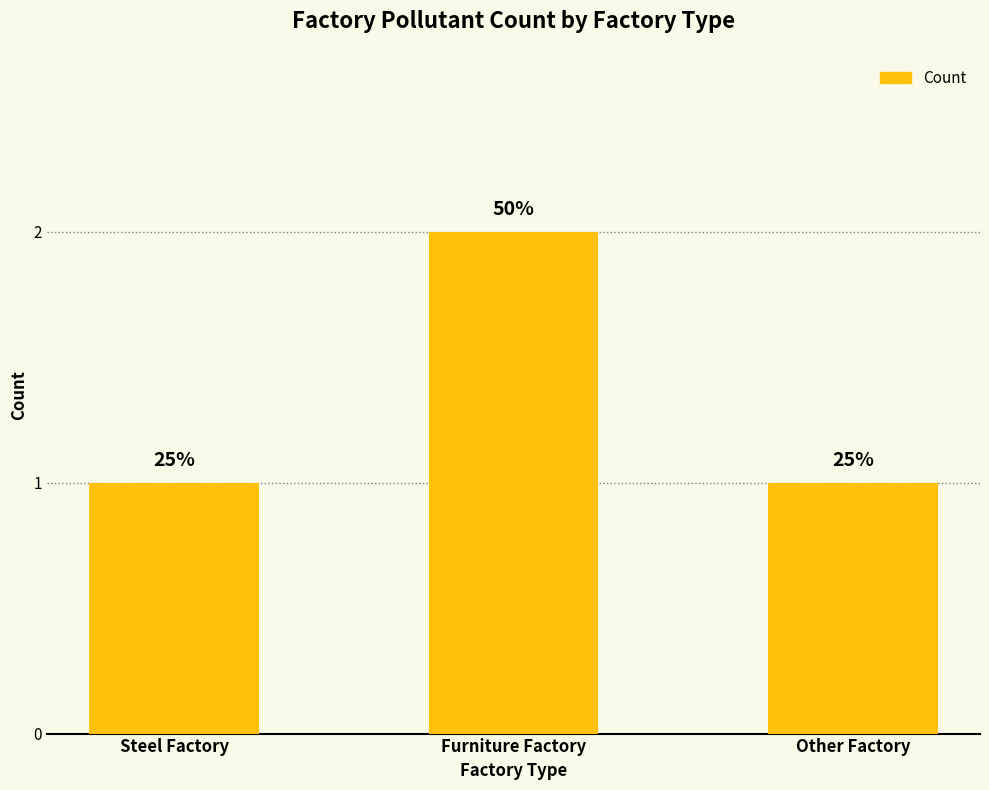

What is the value of the 2nd bar from the left?

2